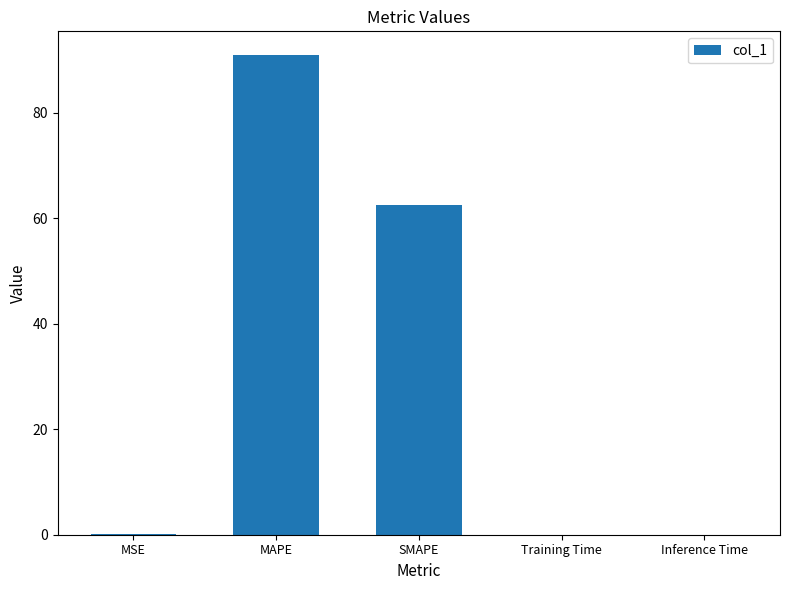

What is the average value?

30.7